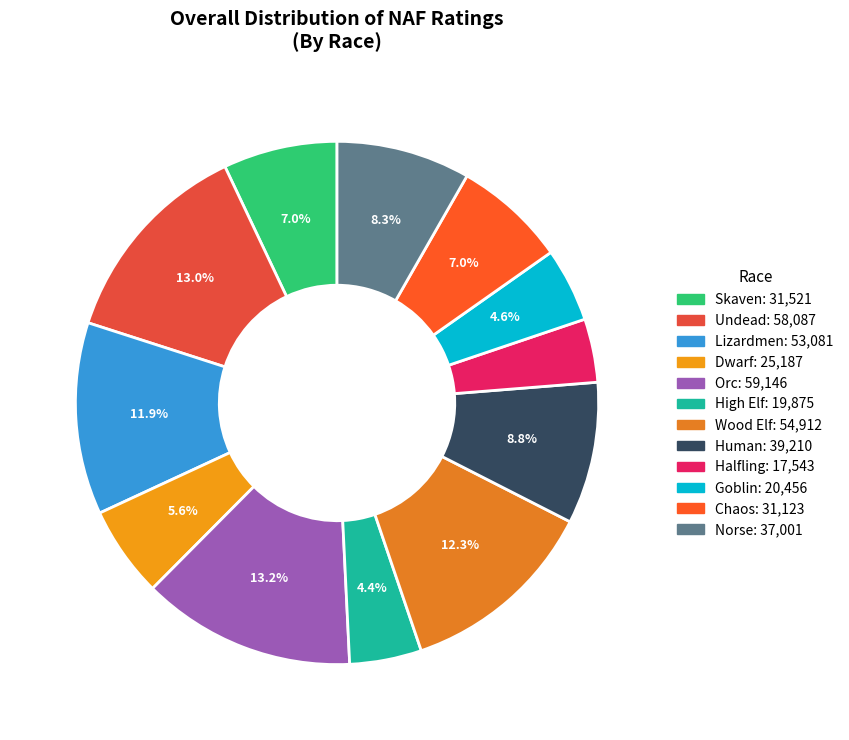

Is it true that Goblin is 1% of the pie?

False